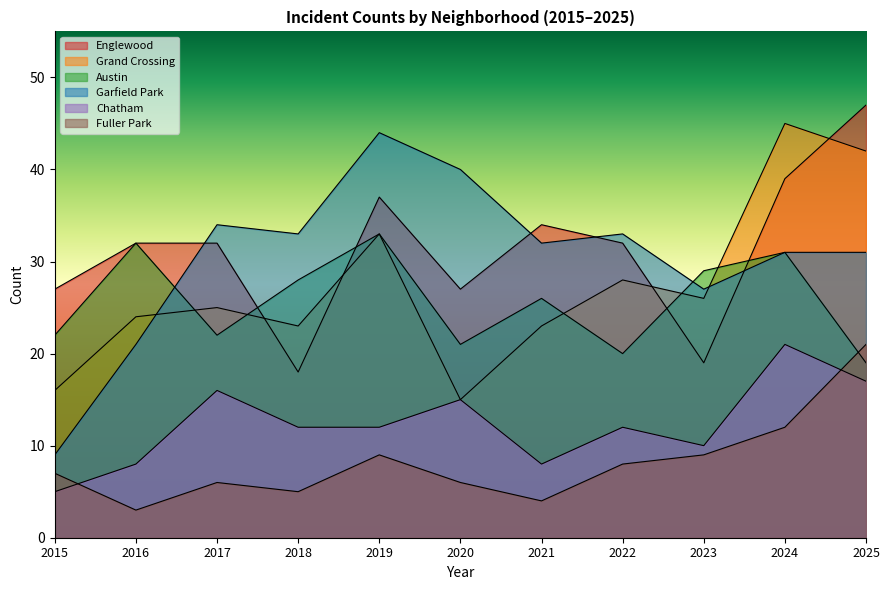

What is the difference between the maximum and minimum values in the Austin series?

14